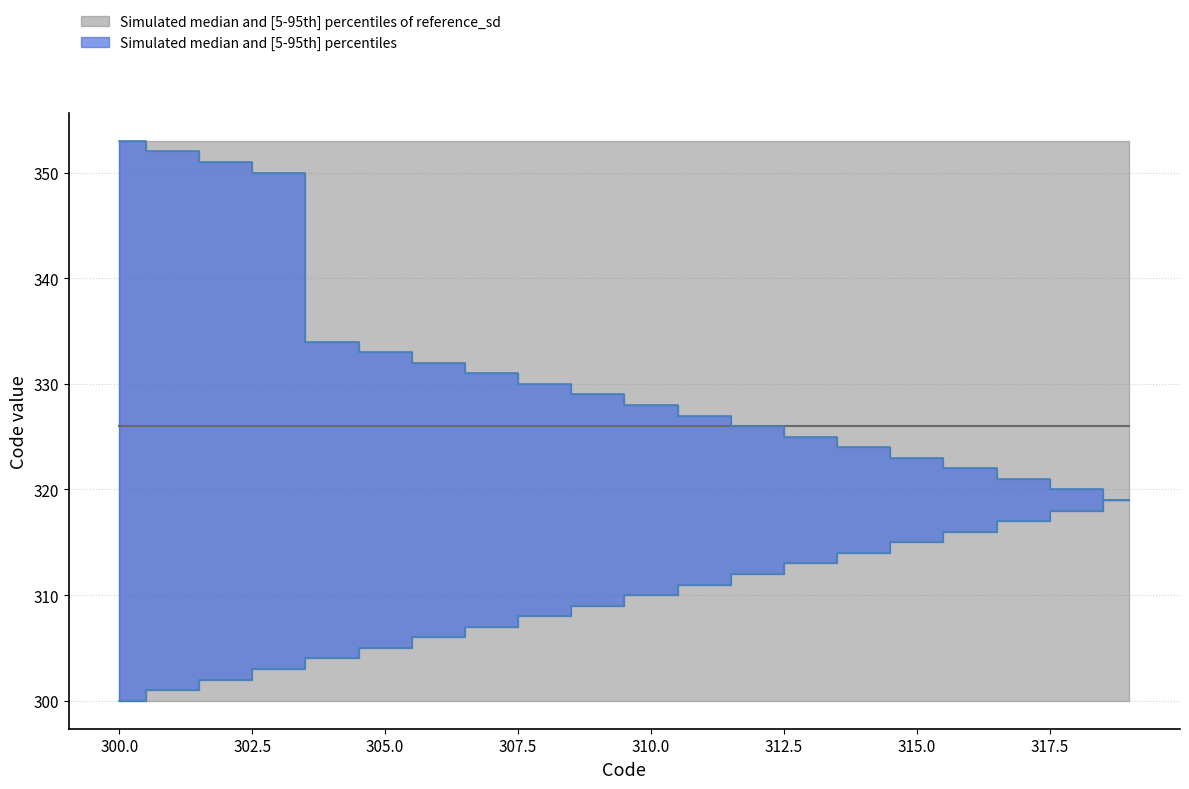

True or false: Gray_lower and Code_median intersect in this chart.

False